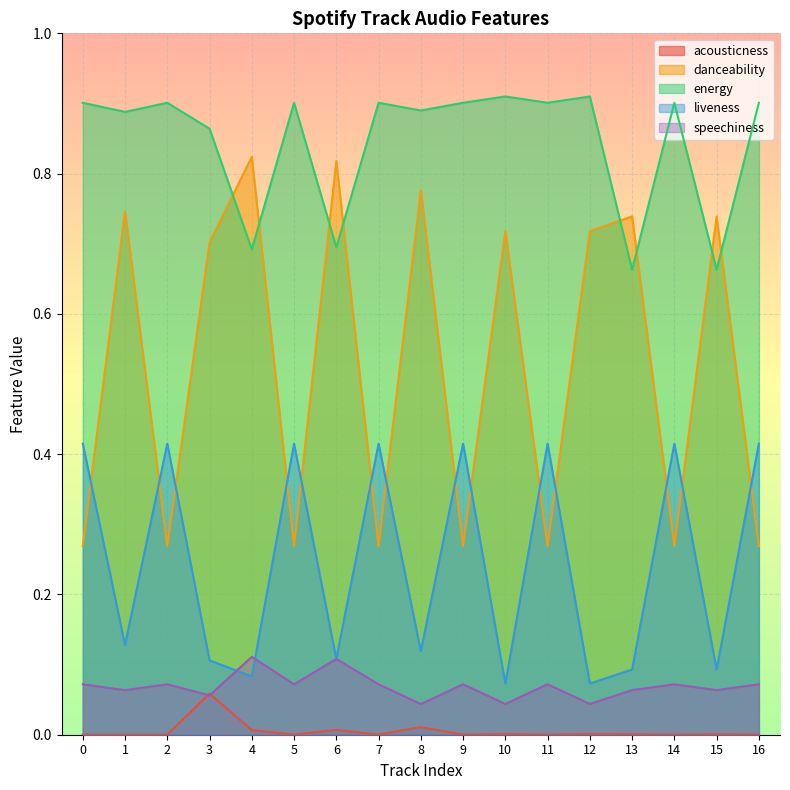

What is the difference between the second highest and minimum values in the energy series?

0.2